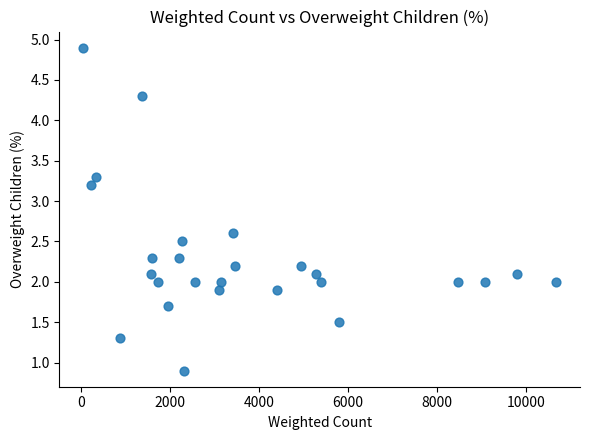

What is the range of Y values (max minus min)?

4.0